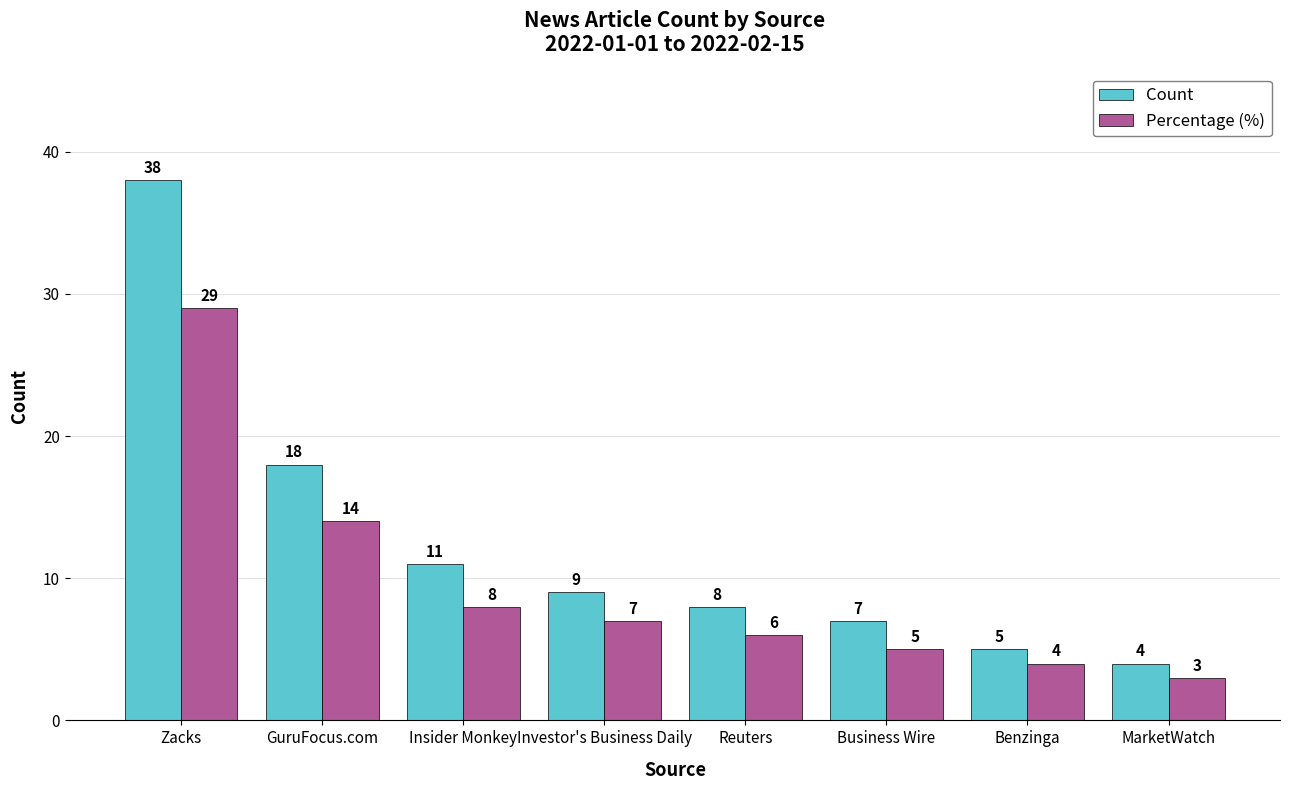

Rank the series by their maximum value, from lowest to highest.

Percentage (%), Count